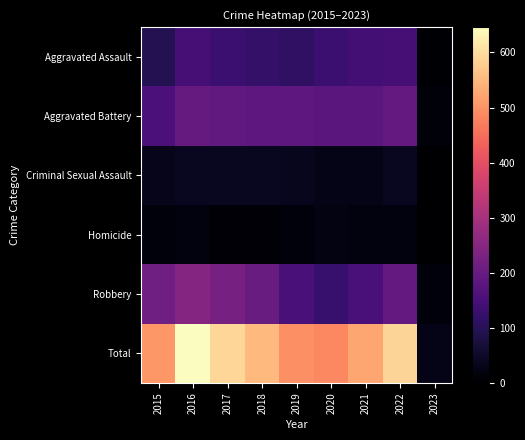

Count the number of data series in this chart.

6